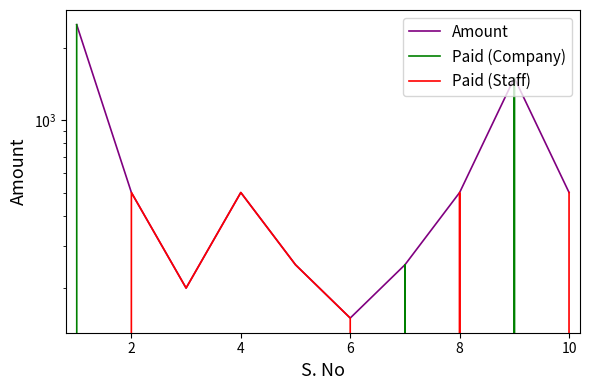

At which label does Paid (Staff) reach its peak?

2